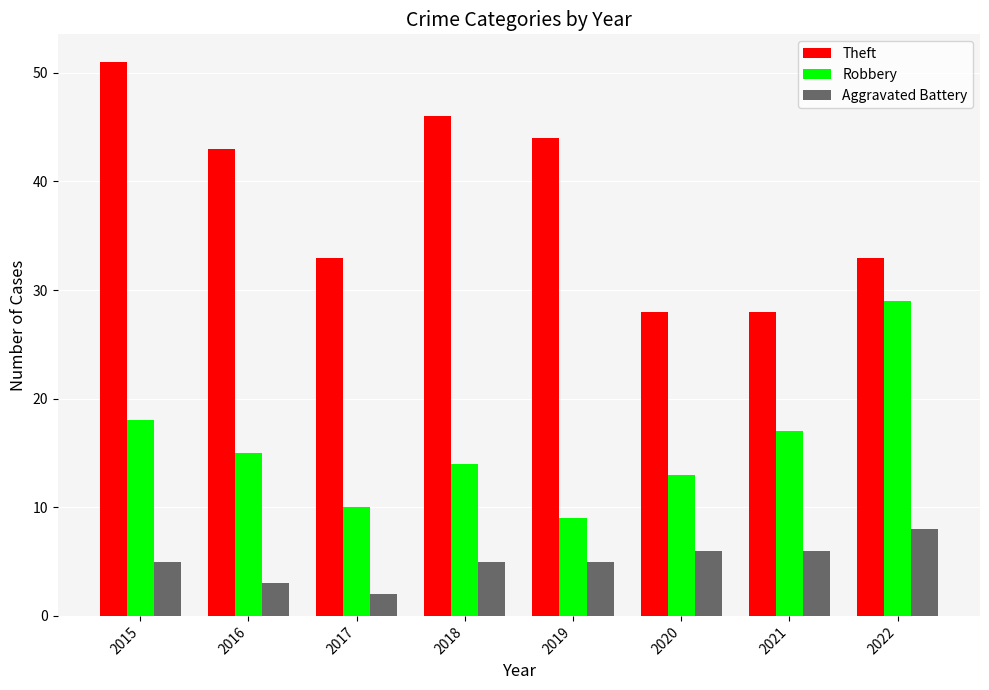

What is the difference between the highest and lowest values at 2018?

41